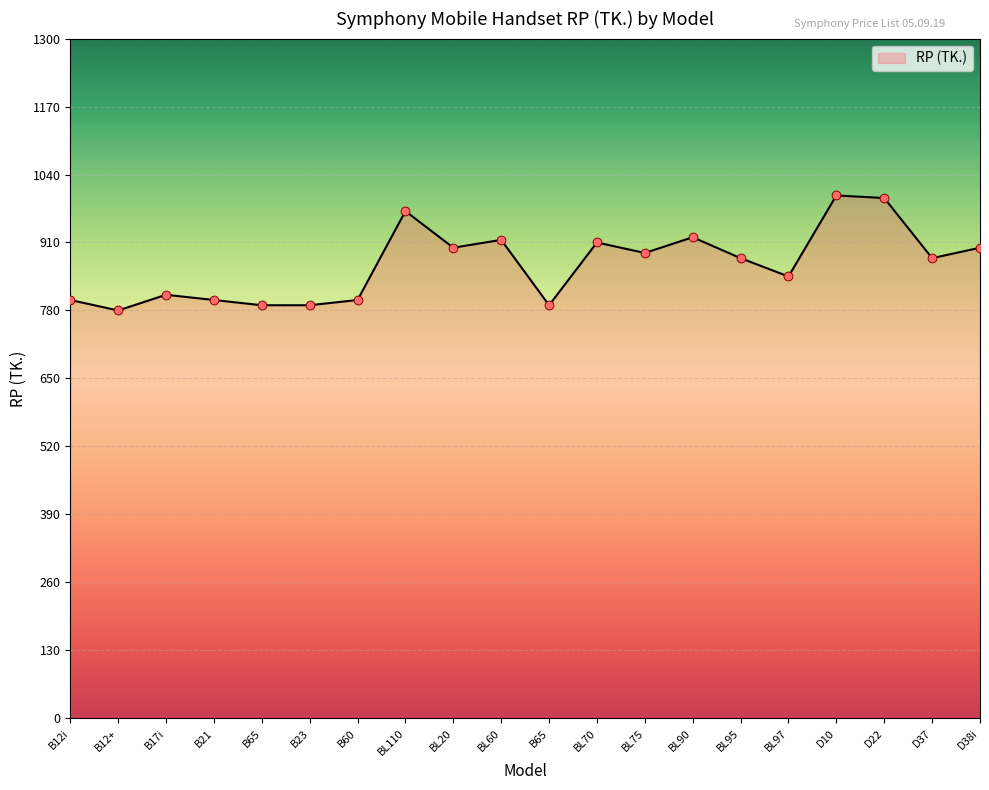

Between B21 and BL20, which is larger?

BL20